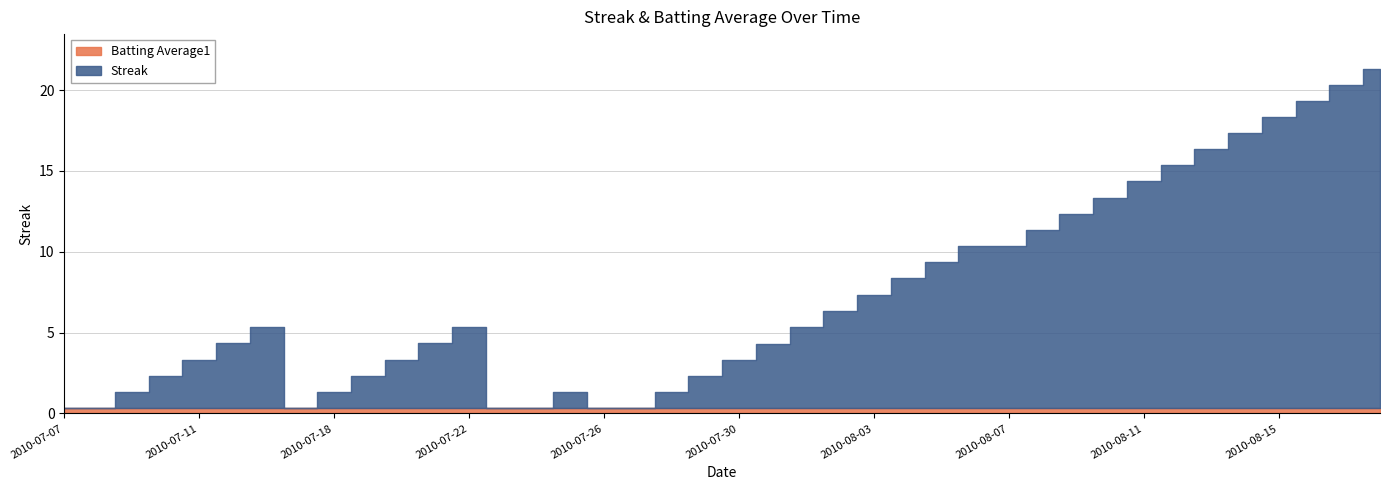

Does the chart have visible grid lines?

Yes